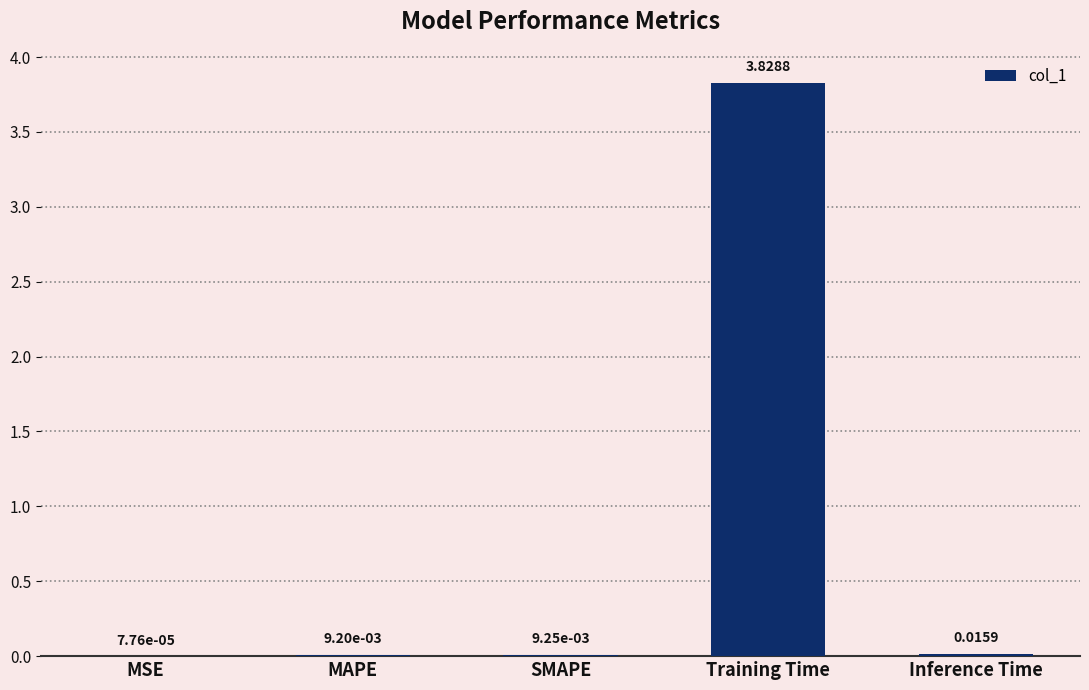

What is the change in value from MSE to Training Time?

+3.8